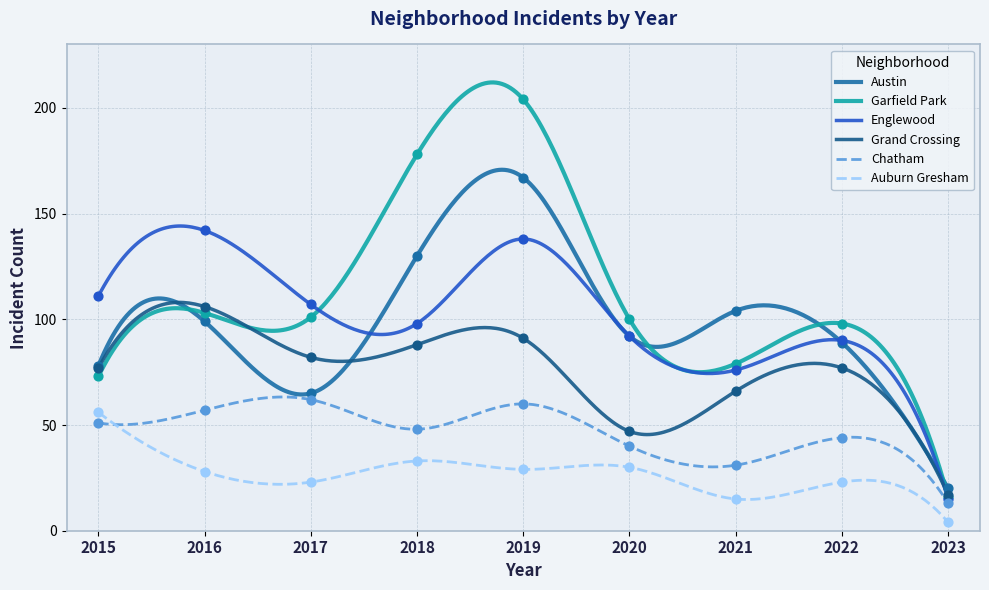

Which series has the widest spread of Y values?

Garfield Park